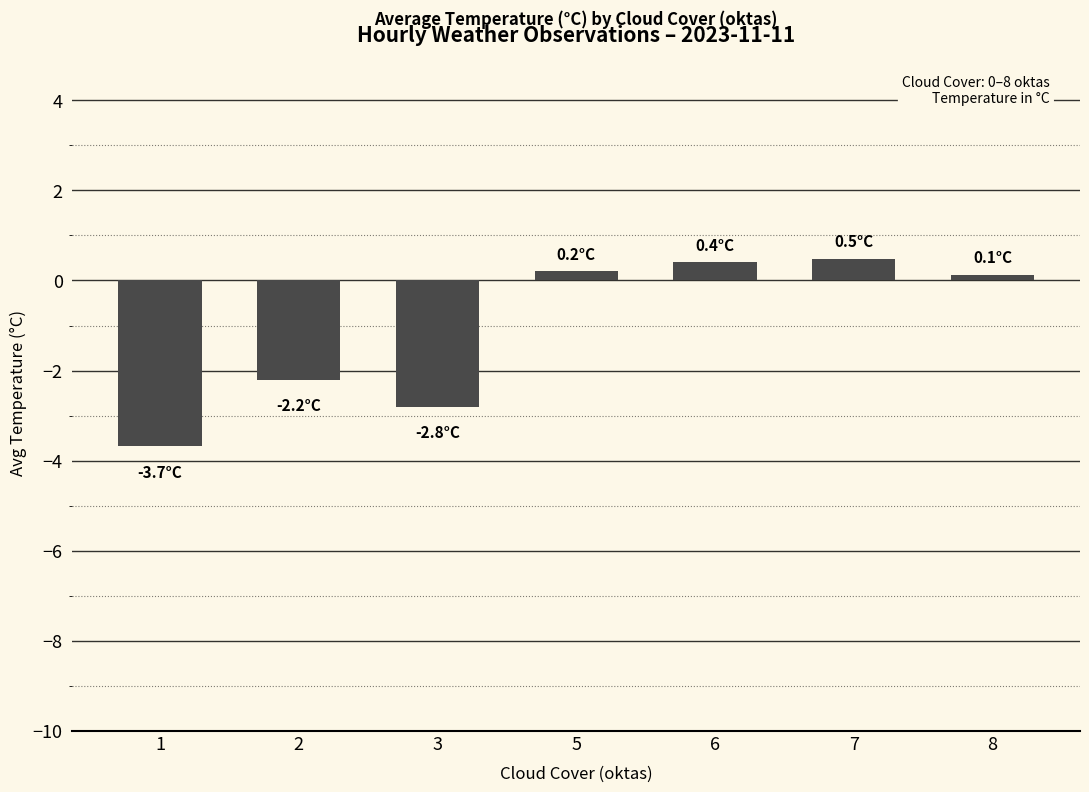

What is the sum of the values at 3 and 2?

-5.0